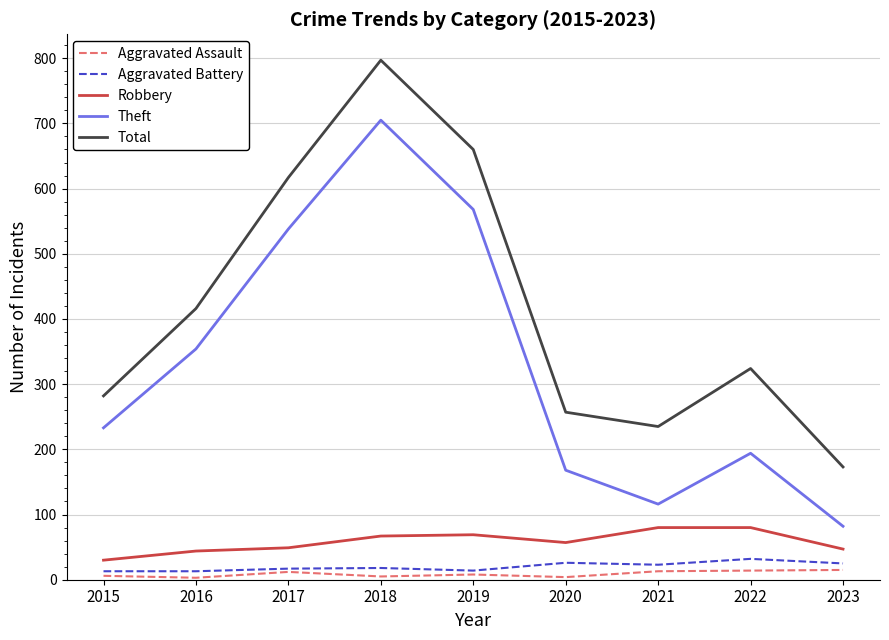

True or false: Theft and Total intersect in this chart.

False